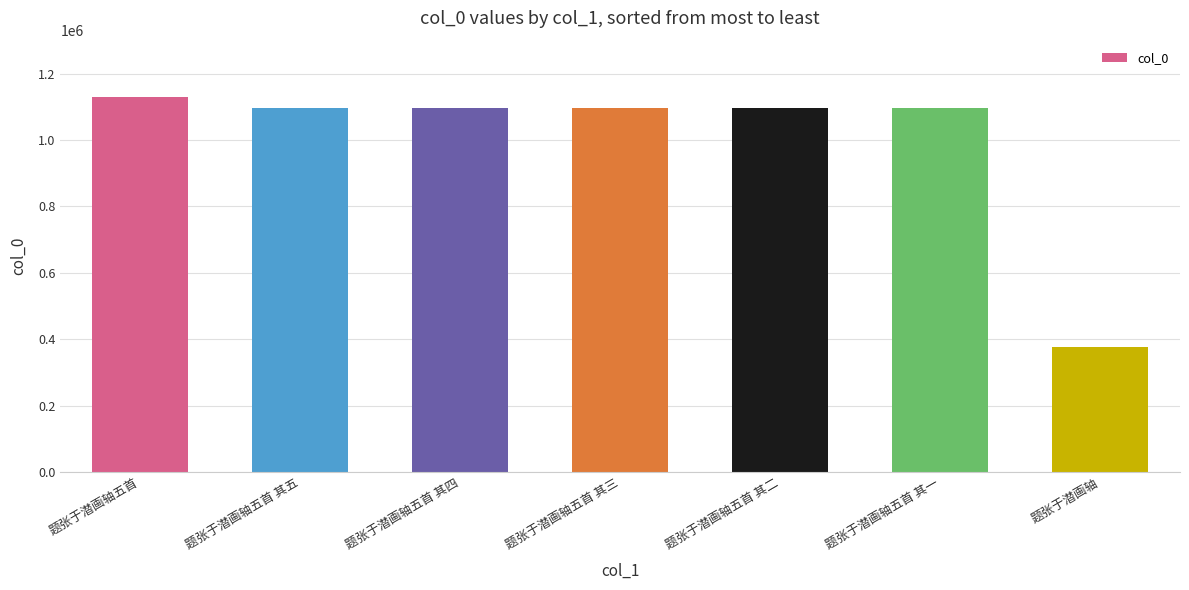

At which category does the chart reach its minimum across all series?

题张于潜画轴